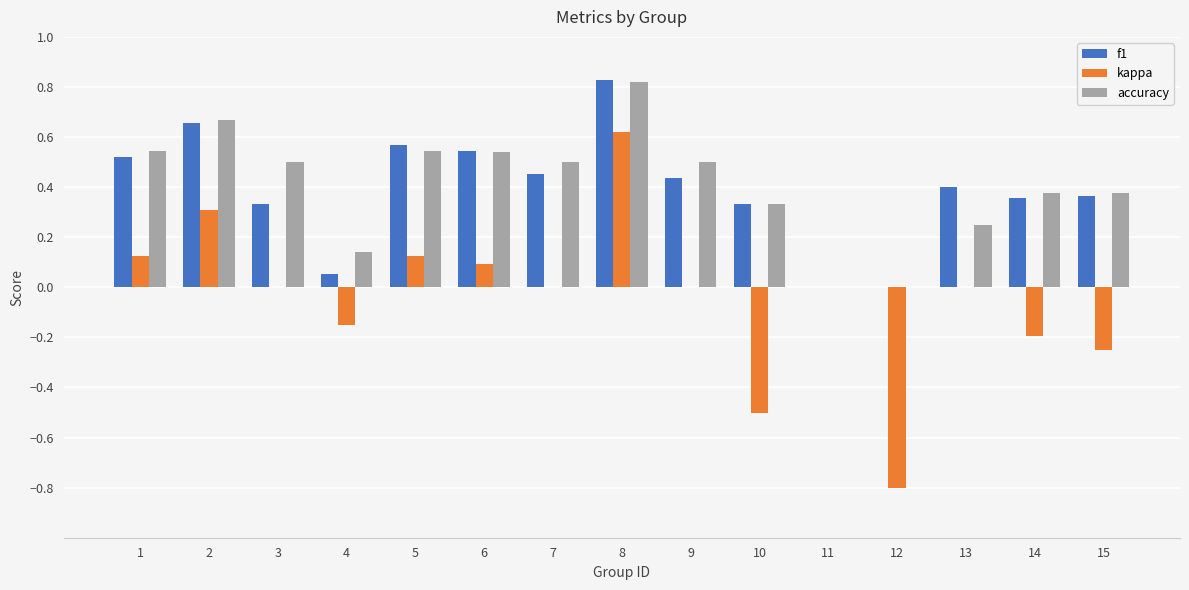

True or false: accuracy has a value of 1.3 at 8.

False